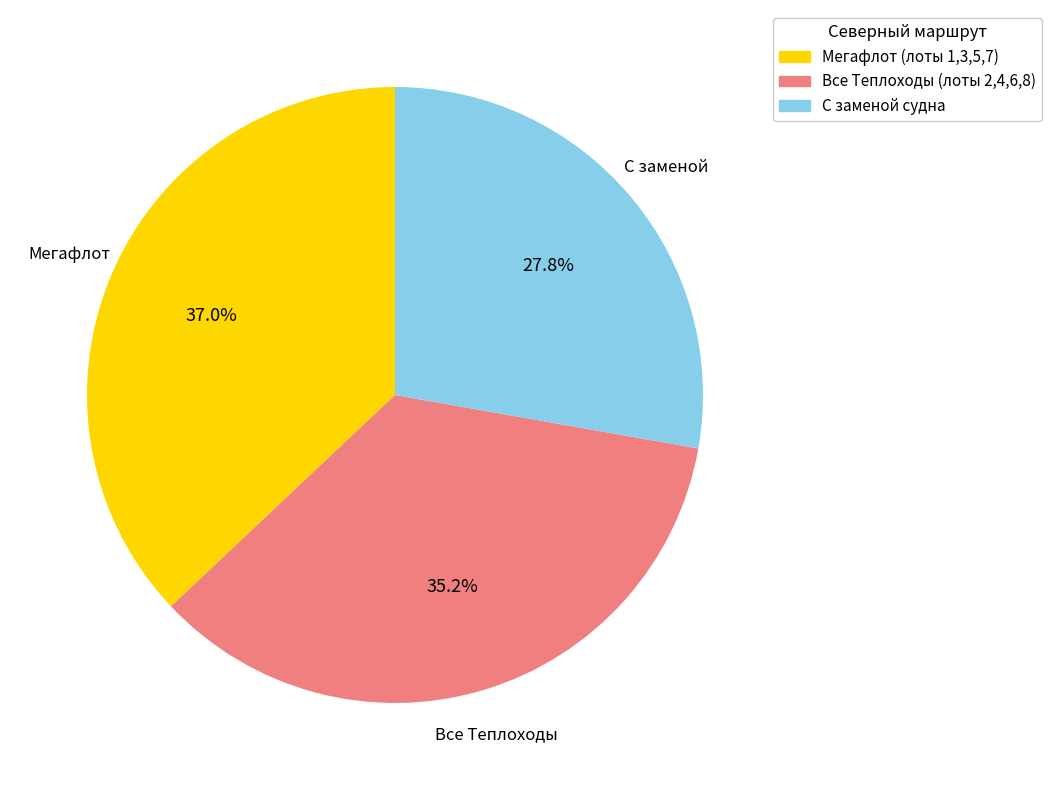

To the nearest percent, what is the average slice percentage?

33%